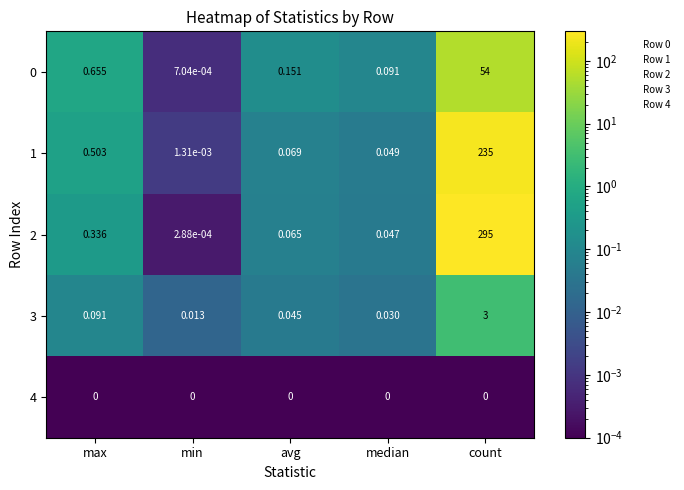

Rank the categories by 2 value from highest to lowest.

count, max, avg, median, min